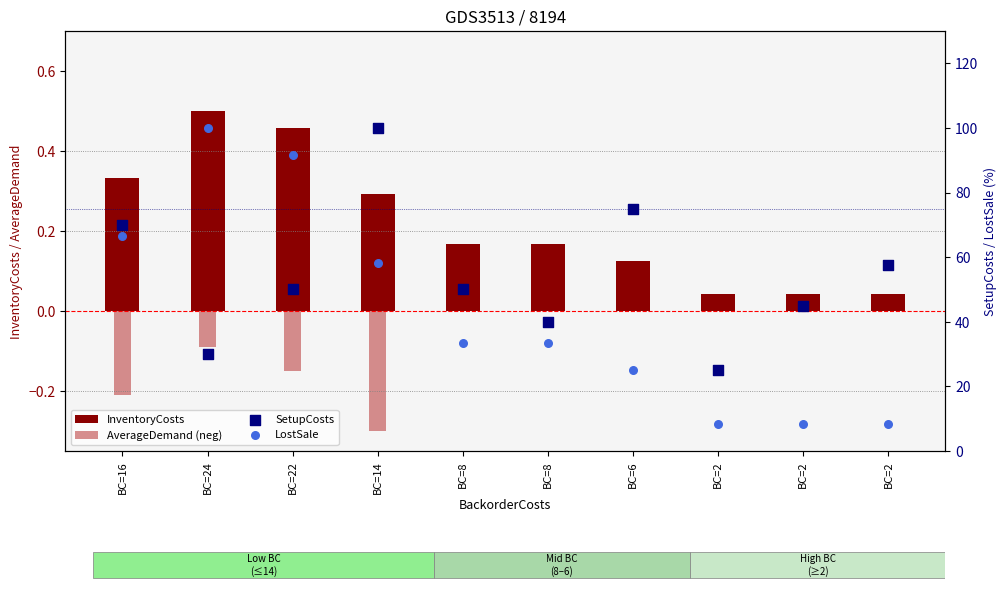

What are all the series names shown in the legend?

InventoryCosts, AverageDemand (neg), SetupCosts, LostSale